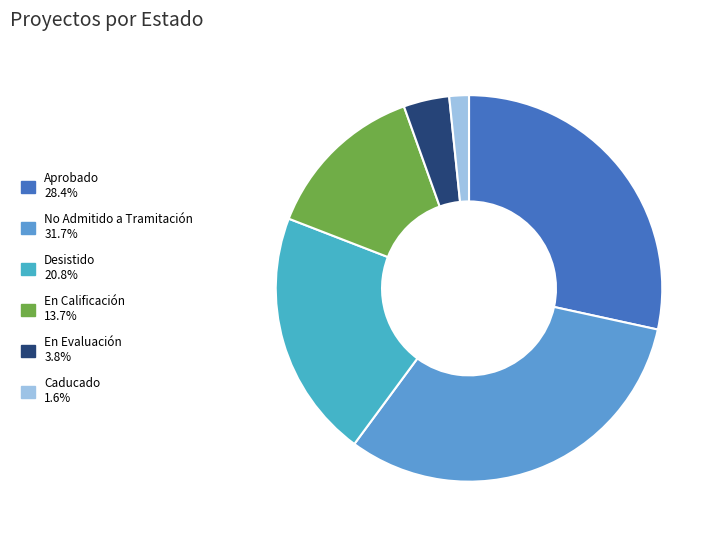

How many slices are in this pie chart?

6